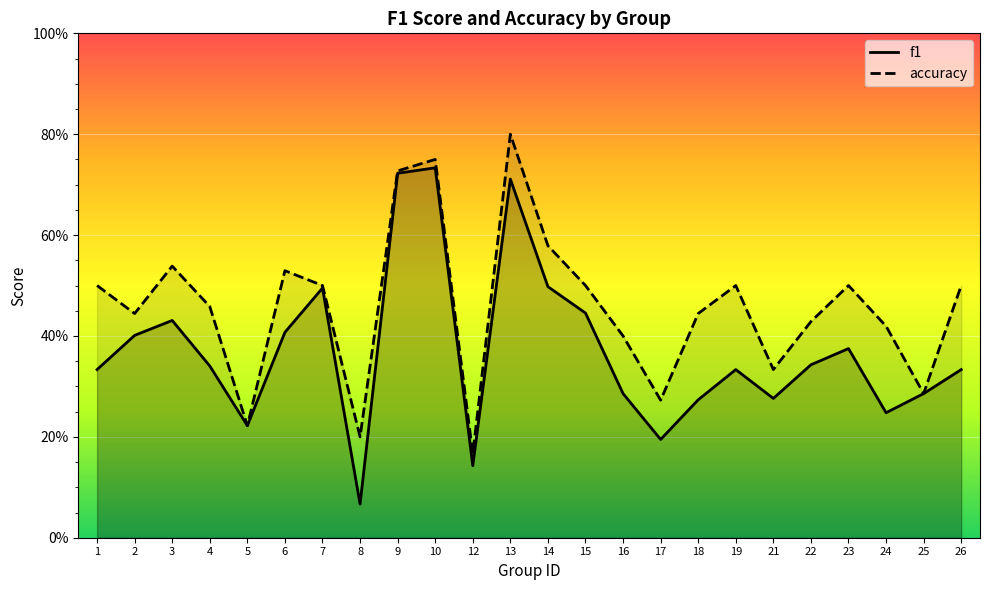

Is it true that accuracy equals 0.2 at 23?

False